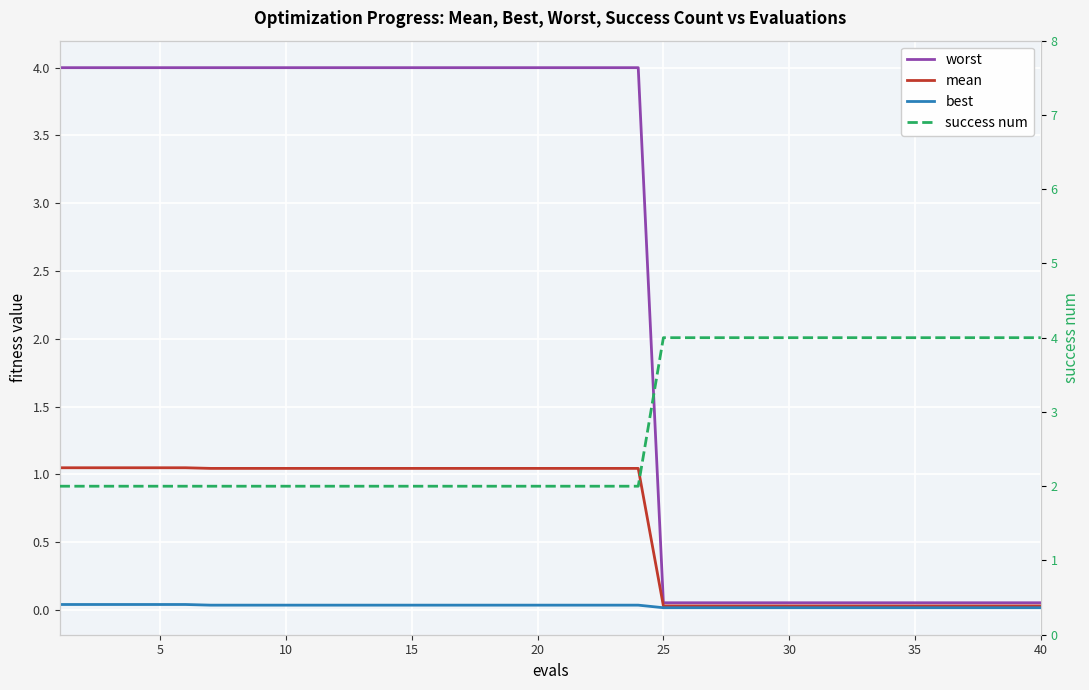

Is the value of success num at 25 greater than the value of worst at 27?

Yes